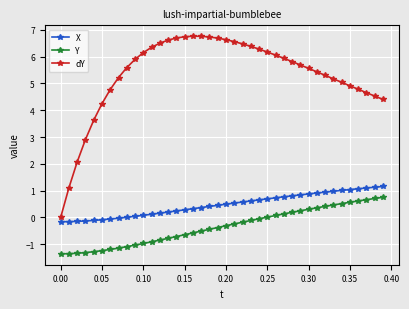

What is the difference between the maximum and minimum values in the X series?

1.3